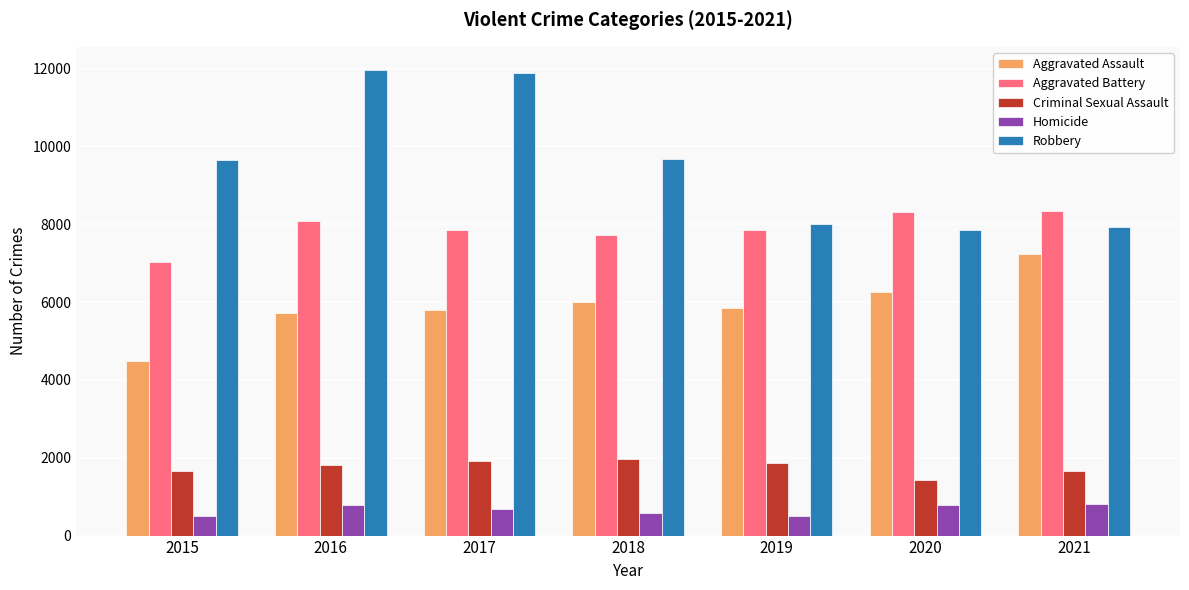

Which series has the largest range (max minus min)?

Robbery